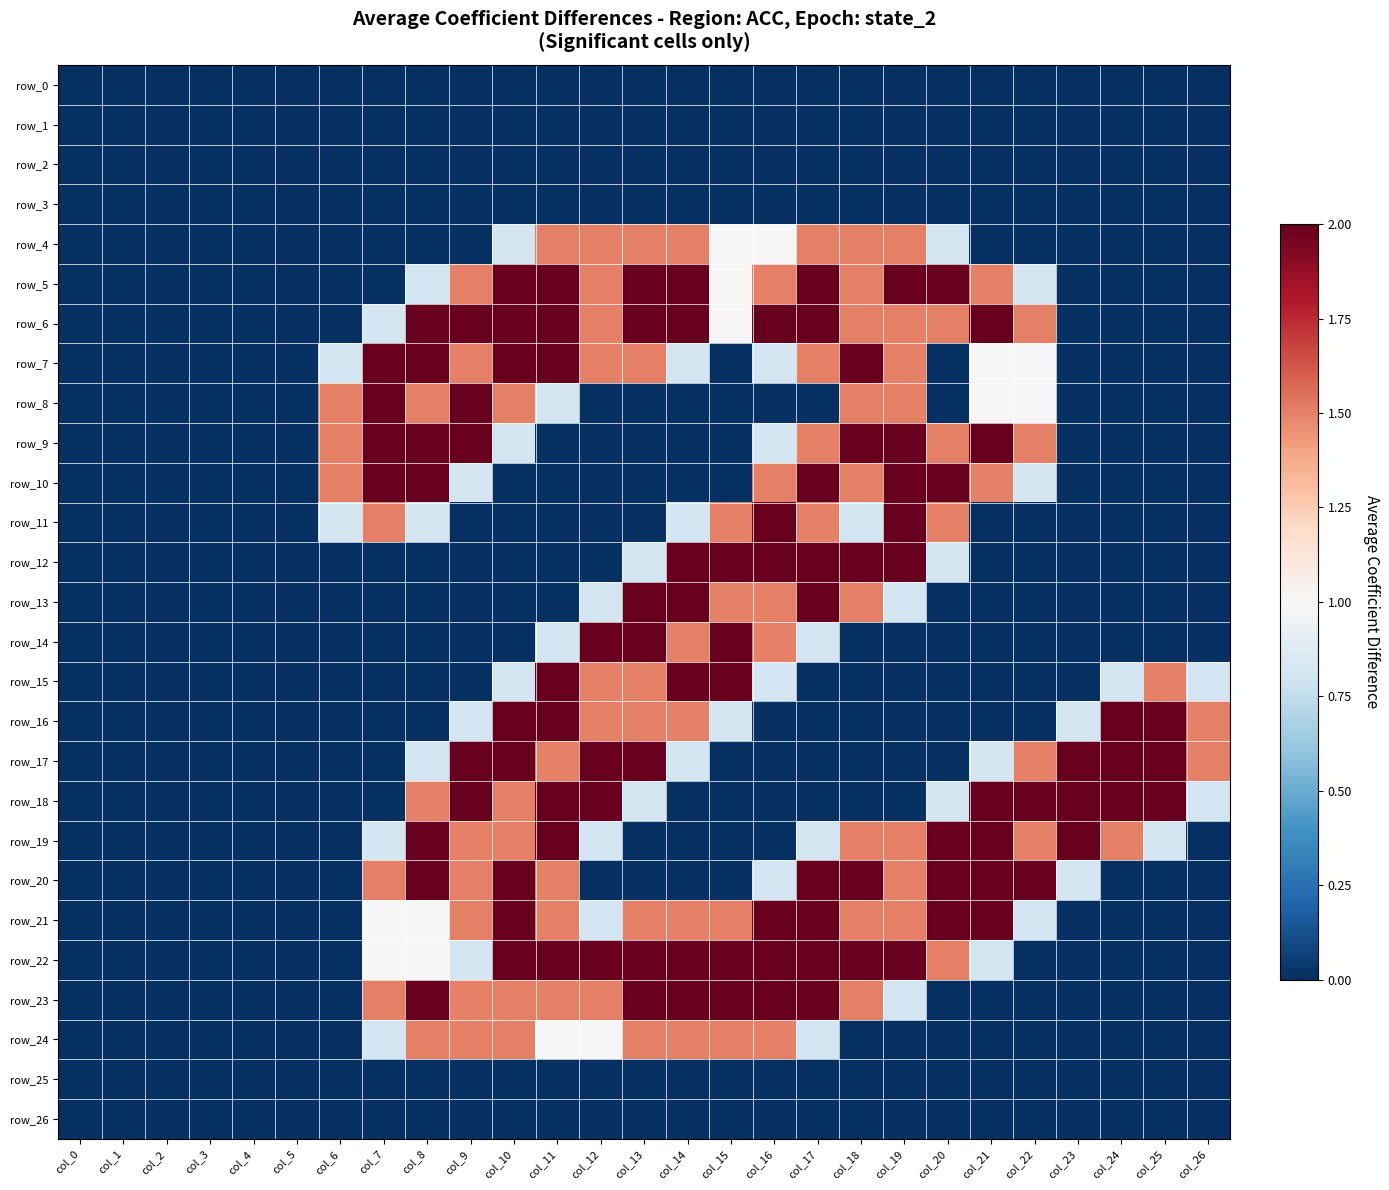

Reading left to right, what are all the values shown in this chart?

row_0: 0.0	0.0	0.0	0.0	0.0	0.0	0.0	0.0	0.0	0.0	0.0	0.0	0.0	0.0	0.0	0.0	0.0	0.0	0.0	0.0	0.0	0.0	0.0	0.0	0.0	0.0	0.0
row_1: 0.0	0.0	0.0	0.0	0.0	0.0	0.0	0.0	0.0	0.0	0.0	0.0	0.0	0.0	0.0	0.0	0.0	0.0	0.0	0.0	0.0	0.0	0.0	0.0	0.0	0.0	0.0
row_2: 0.0	0.0	0.0	0.0	0.0	0.0	0.0	0.0	0.0	0.0	0.0	0.0	0.0	0.0	0.0	0.0	0.0	0.0	0.0	0.0	0.0	0.0	0.0	0.0	0.0	0.0	0.0
row_3: 0.0	0.0	0.0	0.0	0.0	0.0	0.0	0.0	0.0	0.0	0.0	0.0	0.0	0.0	0.0	0.0	0.0	0.0	0.0	0.0	0.0	0.0	0.0	0.0	0.0	0.0	0.0
row_4: 0.0	0.0	0.0	0.0	0.0	0.0	0.0	0.0	0.0	0.0	0.8	1.5	1.5	1.5	1.5	1.0	1.0	1.5	1.5	1.5	0.8	0.0	0.0	0.0	0.0	0.0	0.0
row_5: 0.0	0.0	0.0	0.0	0.0	0.0	0.0	0.0	0.8	1.5	2.0	2.0	1.5	2.0	2.0	1.0	1.5	2.0	1.5	2.0	2.0	1.5	0.8	0.0	0.0	0.0	0.0
row_6: 0.0	0.0	0.0	0.0	0.0	0.0	0.0	0.8	2.0	2.0	2.0	2.0	1.5	2.0	2.0	1.0	2.0	2.0	1.5	1.5	1.5	2.0	1.5	0.0	0.0	0.0	0.0
row_7: 0.0	0.0	0.0	0.0	0.0	0.0	0.8	2.0	2.0	1.5	2.0	2.0	1.5	1.5	0.8	0.0	0.8	1.5	2.0	1.5	0.0	1.0	1.0	0.0	0.0	0.0	0.0
row_8: 0.0	0.0	0.0	0.0	0.0	0.0	1.5	2.0	1.5	2.0	1.5	0.8	0.0	0.0	0.0	0.0	0.0	0.0	1.5	1.5	0.0	1.0	1.0	0.0	0.0	0.0	0.0
row_9: 0.0	0.0	0.0	0.0	0.0	0.0	1.5	2.0	2.0	2.0	0.8	0.0	0.0	0.0	0.0	0.0	0.8	1.5	2.0	2.0	1.5	2.0	1.5	0.0	0.0	0.0	0.0
row_10: 0.0	0.0	0.0	0.0	0.0	0.0	1.5	2.0	2.0	0.8	0.0	0.0	0.0	0.0	0.0	0.0	1.5	2.0	1.5	2.0	2.0	1.5	0.8	0.0	0.0	0.0	0.0
row_11: 0.0	0.0	0.0	0.0	0.0	0.0	0.8	1.5	0.8	0.0	0.0	0.0	0.0	0.0	0.8	1.5	2.0	1.5	0.8	2.0	1.5	0.0	0.0	0.0	0.0	0.0	0.0
row_12: 0.0	0.0	0.0	0.0	0.0	0.0	0.0	0.0	0.0	0.0	0.0	0.0	0.0	0.8	2.0	2.0	2.0	2.0	2.0	2.0	0.8	0.0	0.0	0.0	0.0	0.0	0.0
row_13: 0.0	0.0	0.0	0.0	0.0	0.0	0.0	0.0	0.0	0.0	0.0	0.0	0.8	2.0	2.0	1.5	1.5	2.0	1.5	0.8	0.0	0.0	0.0	0.0	0.0	0.0	0.0
row_14: 0.0	0.0	0.0	0.0	0.0	0.0	0.0	0.0	0.0	0.0	0.0	0.8	2.0	2.0	1.5	2.0	1.5	0.8	0.0	0.0	0.0	0.0	0.0	0.0	0.0	0.0	0.0
row_15: 0.0	0.0	0.0	0.0	0.0	0.0	0.0	0.0	0.0	0.0	0.8	2.0	1.5	1.5	2.0	2.0	0.8	0.0	0.0	0.0	0.0	0.0	0.0	0.0	0.8	1.5	0.8
row_16: 0.0	0.0	0.0	0.0	0.0	0.0	0.0	0.0	0.0	0.8	2.0	2.0	1.5	1.5	1.5	0.8	0.0	0.0	0.0	0.0	0.0	0.0	0.0	0.8	2.0	2.0	1.5
row_17: 0.0	0.0	0.0	0.0	0.0	0.0	0.0	0.0	0.8	2.0	2.0	1.5	2.0	2.0	0.8	0.0	0.0	0.0	0.0	0.0	0.0	0.8	1.5	2.0	2.0	2.0	1.5
row_18: 0.0	0.0	0.0	0.0	0.0	0.0	0.0	0.0	1.5	2.0	1.5	2.0	2.0	0.8	0.0	0.0	0.0	0.0	0.0	0.0	0.8	2.0	2.0	2.0	2.0	2.0	0.8
row_19: 0.0	0.0	0.0	0.0	0.0	0.0	0.0	0.8	2.0	1.5	1.5	2.0	0.8	0.0	0.0	0.0	0.0	0.8	1.5	1.5	2.0	2.0	1.5	2.0	1.5	0.8	0.0
row_20: 0.0	0.0	0.0	0.0	0.0	0.0	0.0	1.5	2.0	1.5	2.0	1.5	0.0	0.0	0.0	0.0	0.8	2.0	2.0	1.5	2.0	2.0	2.0	0.8	0.0	0.0	0.0
row_21: 0.0	0.0	0.0	0.0	0.0	0.0	0.0	1.0	1.0	1.5	2.0	1.5	0.8	1.5	1.5	1.5	2.0	2.0	1.5	1.5	2.0	2.0	0.8	0.0	0.0	0.0	0.0
row_22: 0.0	0.0	0.0	0.0	0.0	0.0	0.0	1.0	1.0	0.8	2.0	2.0	2.0	2.0	2.0	2.0	2.0	2.0	2.0	2.0	1.5	0.8	0.0	0.0	0.0	0.0	0.0
row_23: 0.0	0.0	0.0	0.0	0.0	0.0	0.0	1.5	2.0	1.5	1.5	1.5	1.5	2.0	2.0	2.0	2.0	2.0	1.5	0.8	0.0	0.0	0.0	0.0	0.0	0.0	0.0
row_24: 0.0	0.0	0.0	0.0	0.0	0.0	0.0	0.8	1.5	1.5	1.5	1.0	1.0	1.5	1.5	1.5	1.5	0.8	0.0	0.0	0.0	0.0	0.0	0.0	0.0	0.0	0.0
row_25: 0.0	0.0	0.0	0.0	0.0	0.0	0.0	0.0	0.0	0.0	0.0	0.0	0.0	0.0	0.0	0.0	0.0	0.0	0.0	0.0	0.0	0.0	0.0	0.0	0.0	0.0	0.0
row_26: 0.0	0.0	0.0	0.0	0.0	0.0	0.0	0.0	0.0	0.0	0.0	0.0	0.0	0.0	0.0	0.0	0.0	0.0	0.0	0.0	0.0	0.0	0.0	0.0	0.0	0.0	0.0